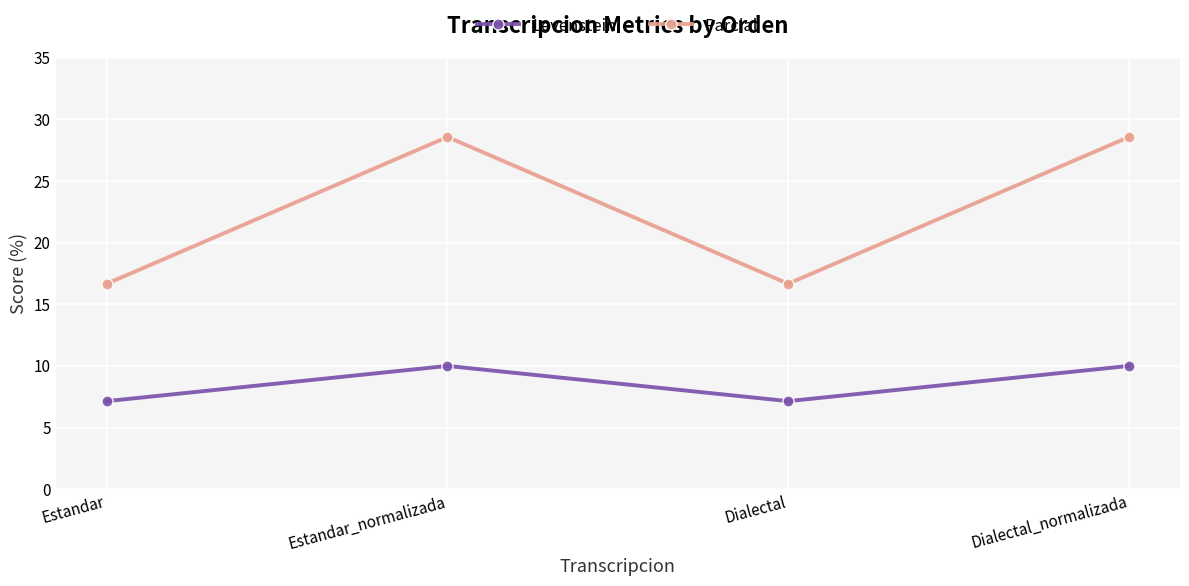

At how many categories does at least one series exceed 19?

2